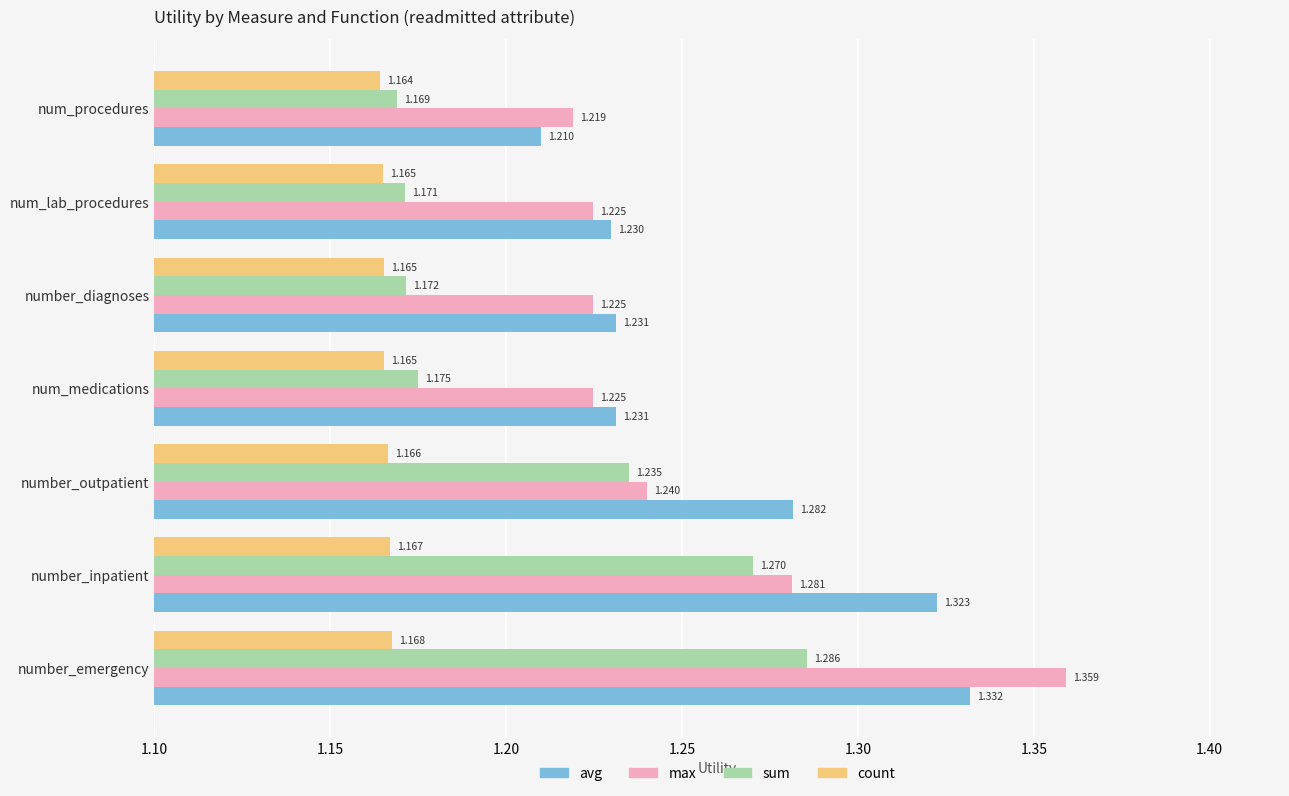

What is the sum of all count values?

8.2